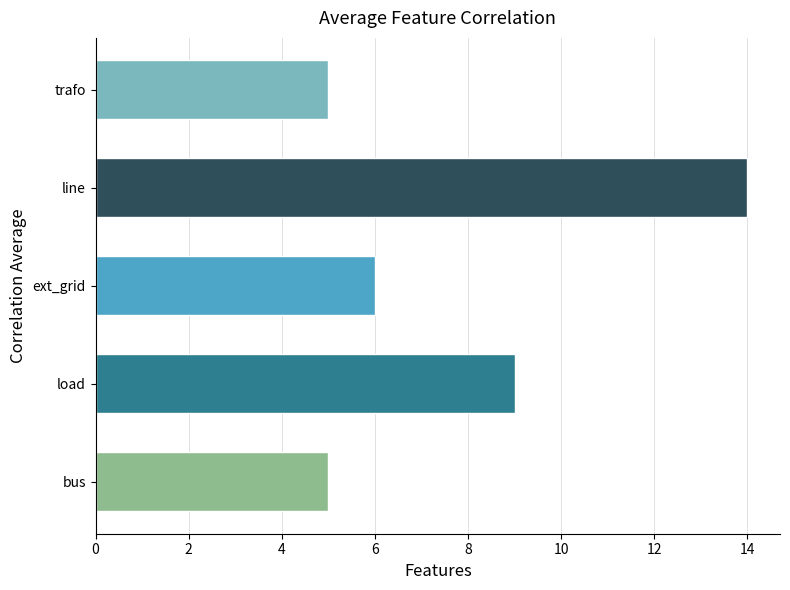

Which category has the highest value across all series?

line